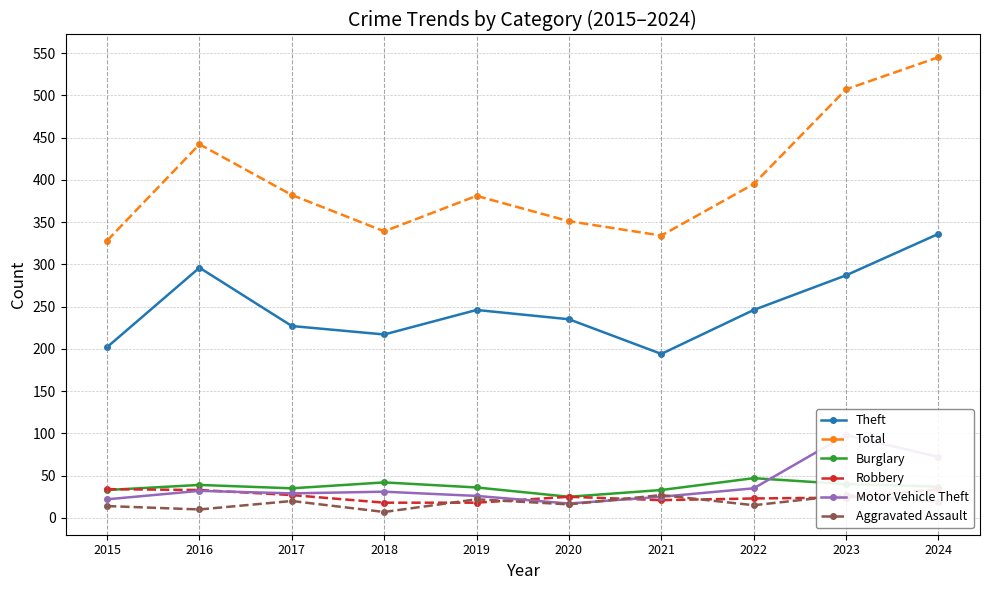

What is the sum of all Aggravated Assault values?

177